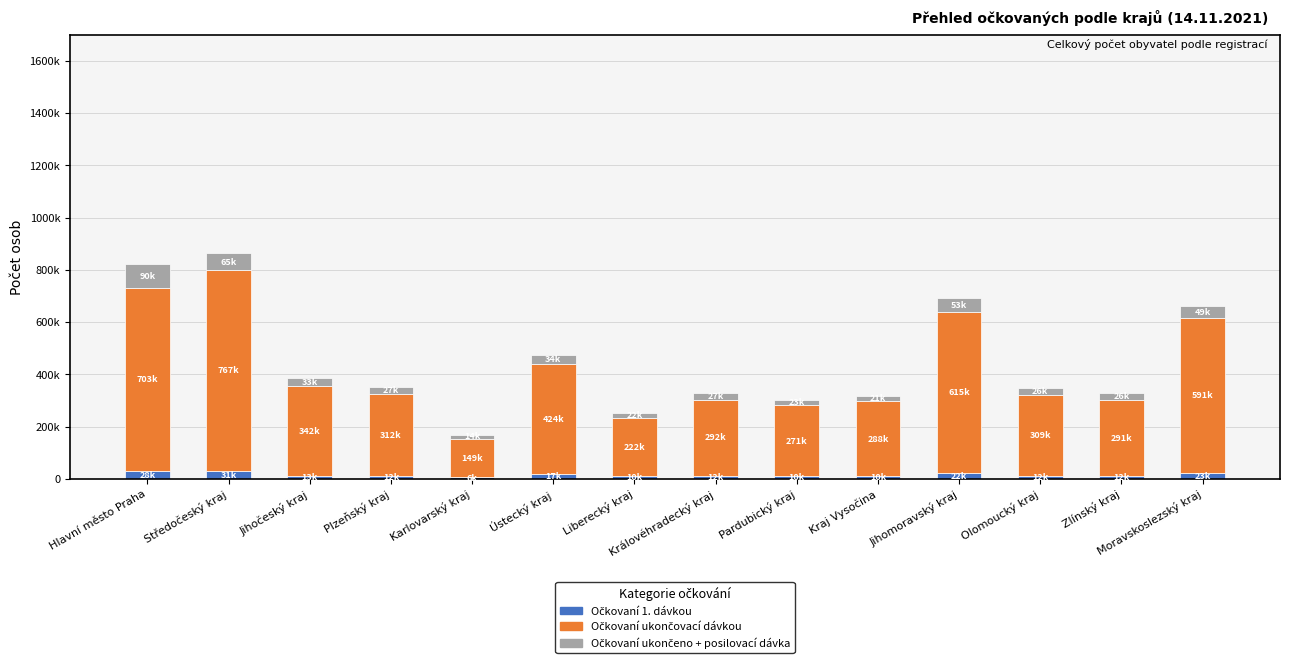

Are the bars horizontal?

No